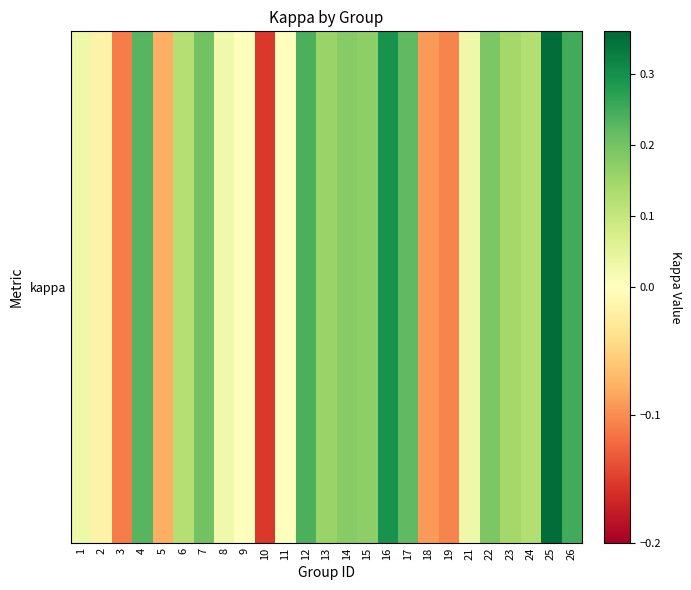

What value does the data have at 16?

0.3